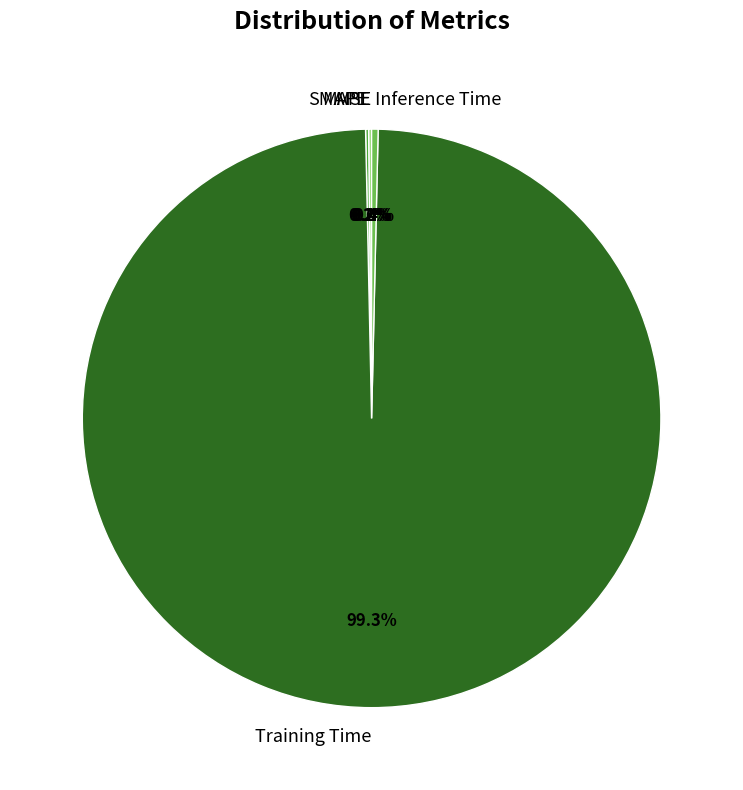

Which category has the biggest portion of the pie?

Training Time